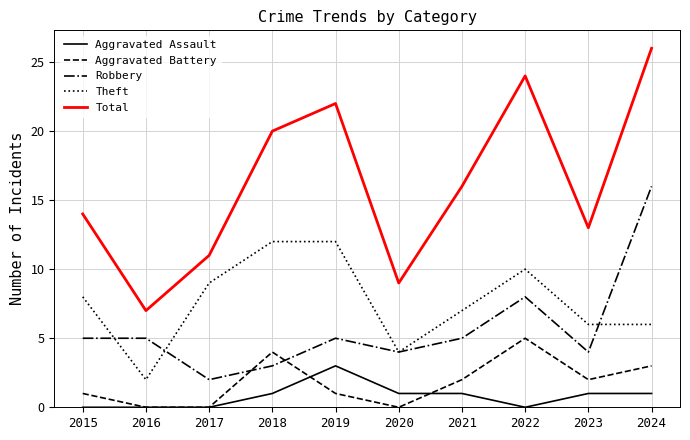

Between 2022 and 2024, which series saw the biggest shift?

Robbery